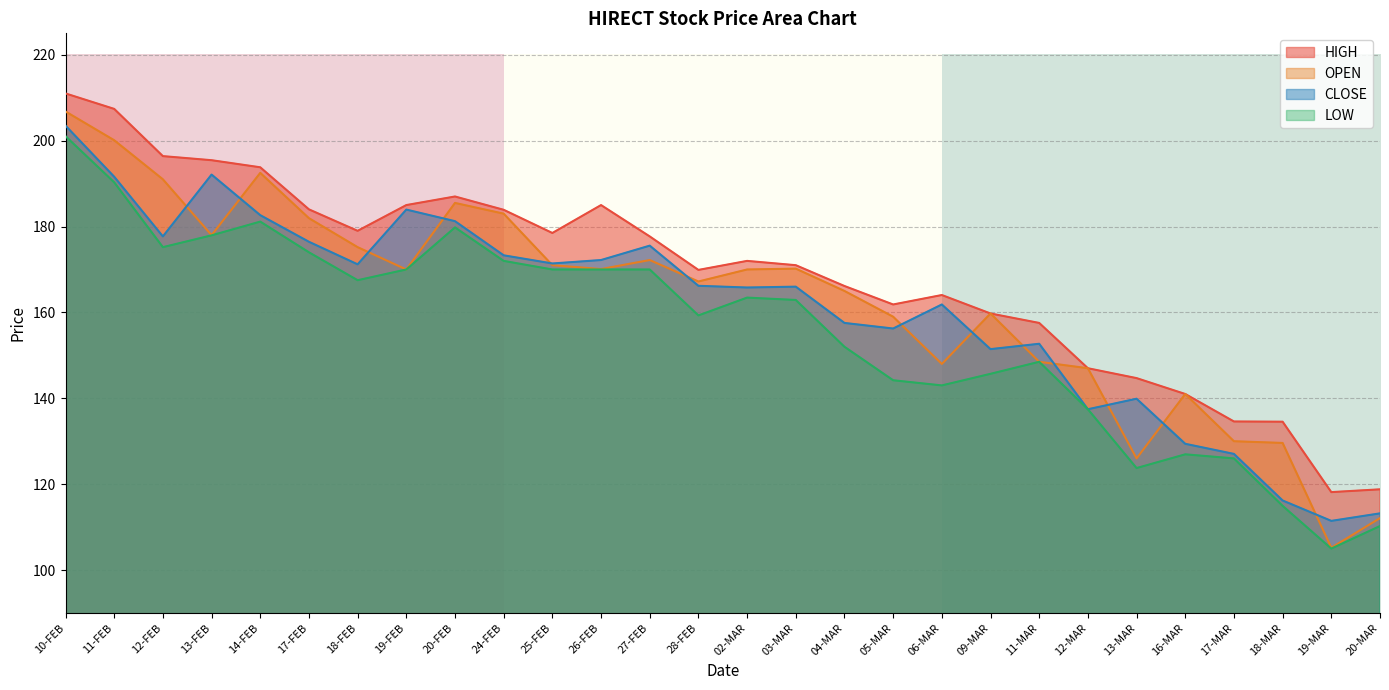

Is the value of HIGH at 26-FEB greater than the value of CLOSE at 04-MAR?

Yes